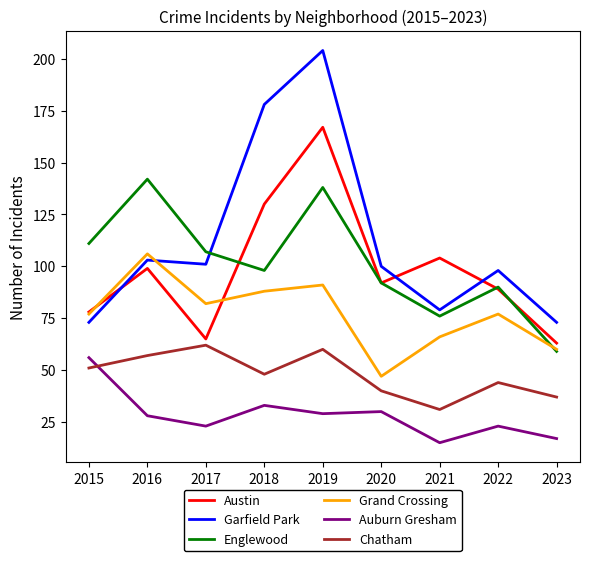

List the labels in order of Austin value, smallest first.

2023, 2017, 2015, 2022, 2020, 2016, 2021, 2018, 2019